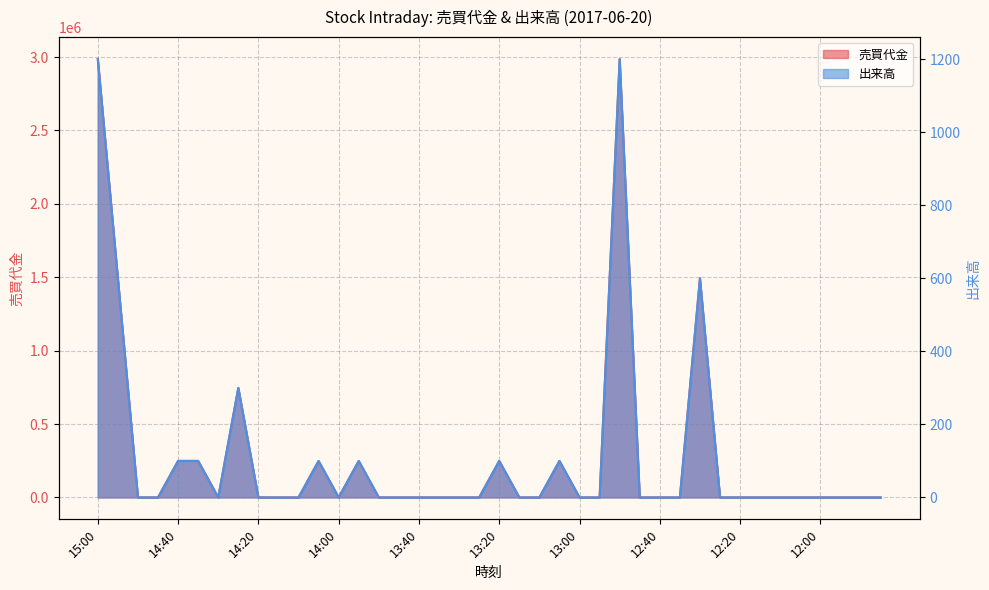

Reading right to left, transcribe all the data shown in this chart.

売買代金: 11:45=0	11:50=0	11:55=0	12:00=0	12:05=0	12:10=0	12:15=0	12:20=0	12:25=0	12:30=1492100	12:35=0	12:40=0	12:45=0	12:50=2985900	12:55=0	13:00=0	13:05=248400	13:10=0	13:15=0	13:20=248400	13:25=0	13:30=0	13:35=0	13:40=0	13:45=0	13:50=0	13:55=248300	14:00=0	14:05=248300	14:10=0	14:15=0	14:20=0	14:25=745700	14:30=0	14:35=248600	14:40=248600	14:45=0	14:50=0	14:55=1492000	15:00=2986800
出来高: 11:45=0	11:50=0	11:55=0	12:00=0	12:05=0	12:10=0	12:15=0	12:20=0	12:25=0	12:30=600	12:35=0	12:40=0	12:45=0	12:50=1200	12:55=0	13:00=0	13:05=100	13:10=0	13:15=0	13:20=100	13:25=0	13:30=0	13:35=0	13:40=0	13:45=0	13:50=0	13:55=100	14:00=0	14:05=100	14:10=0	14:15=0	14:20=0	14:25=300	14:30=0	14:35=100	14:40=100	14:45=0	14:50=0	14:55=600	15:00=1200